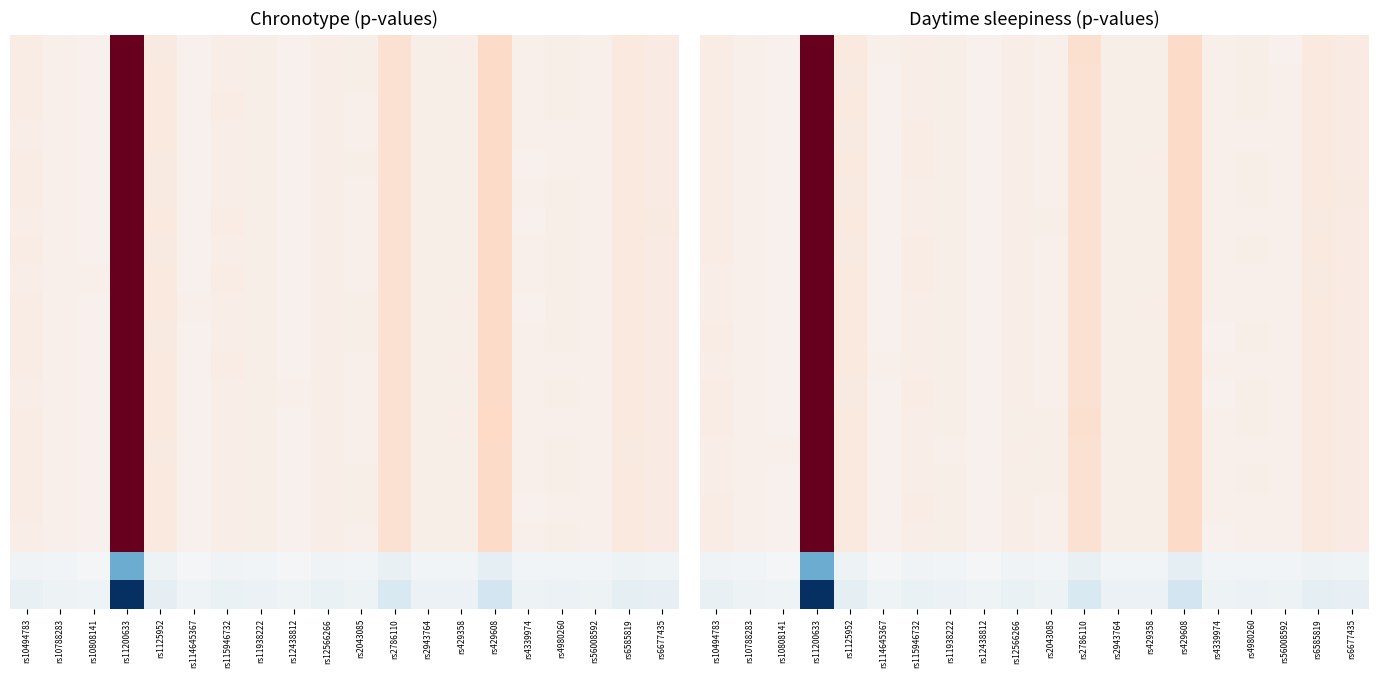

At which category does the chart reach its minimum across all series?

rs11200633